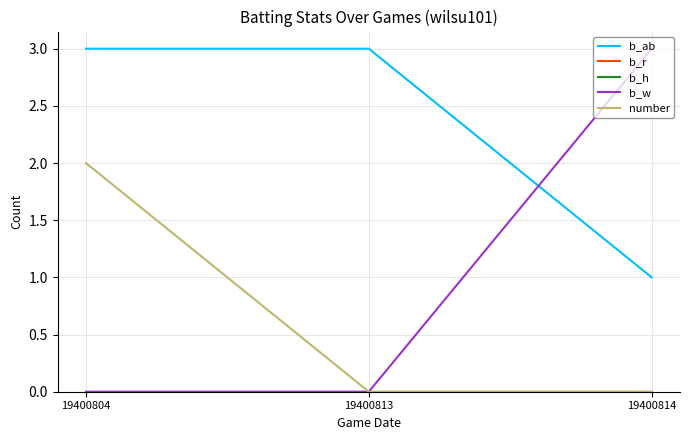

Between 19400804 and 19400814, which is larger?

19400804